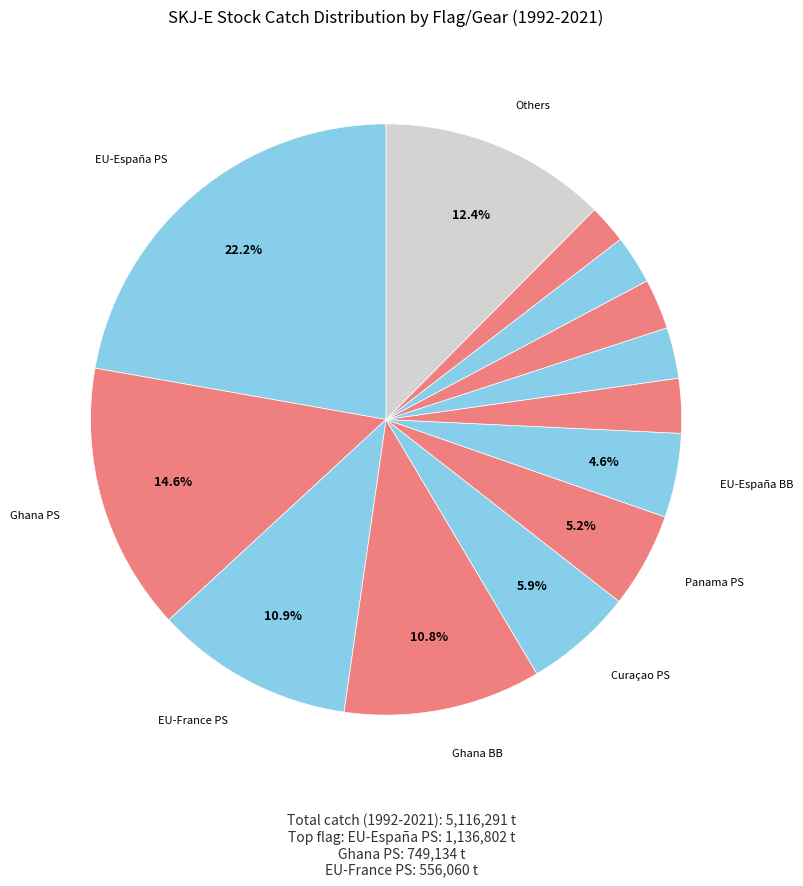

Count the number of slices in the pie.

13